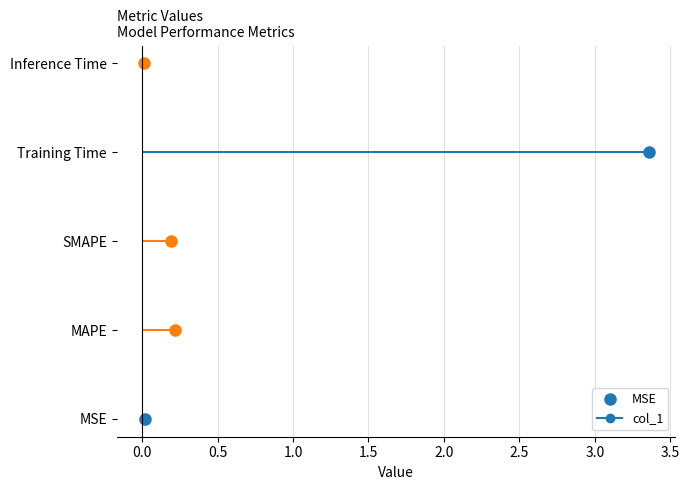

What is the label of the 2nd point from the left?

MAPE